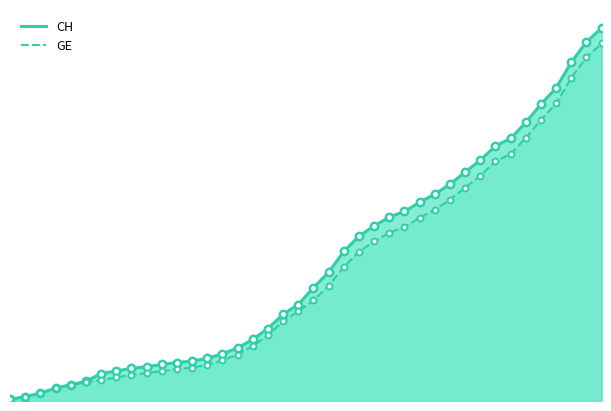

What are all the series names shown in the legend?

CH, GE